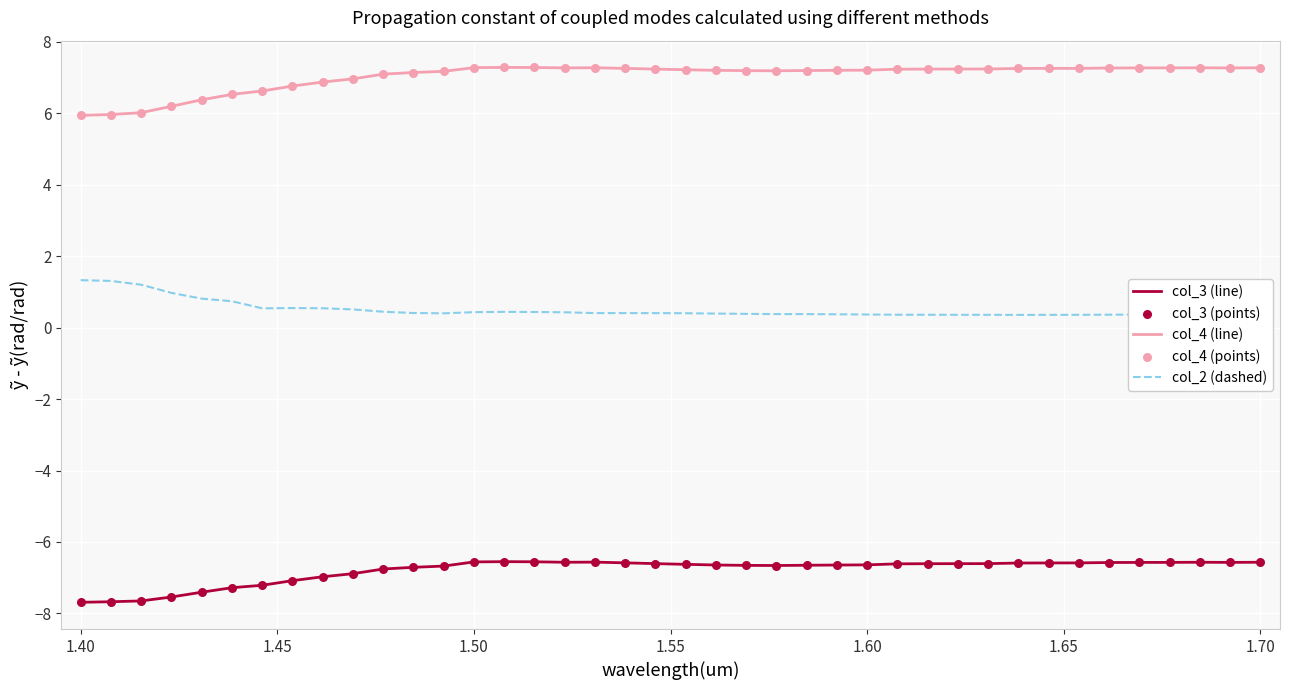

What is the minimum value shown in the chart?

-7.7